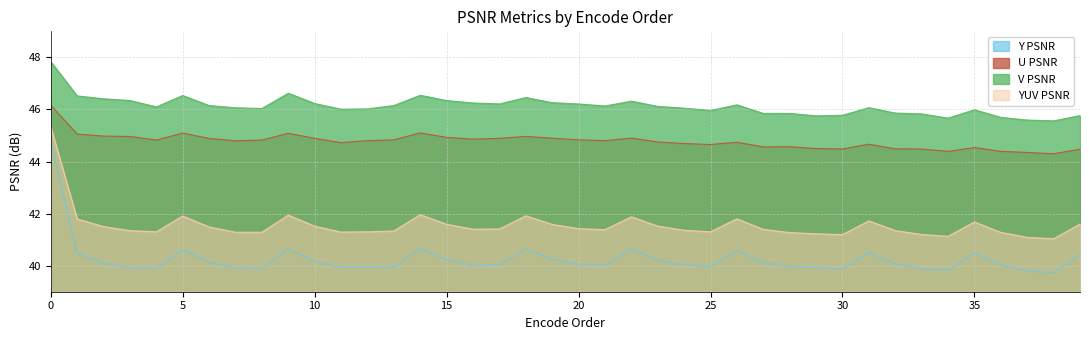

In Y PSNR, how many points are lower than both neighbors (excluding endpoints)?

9